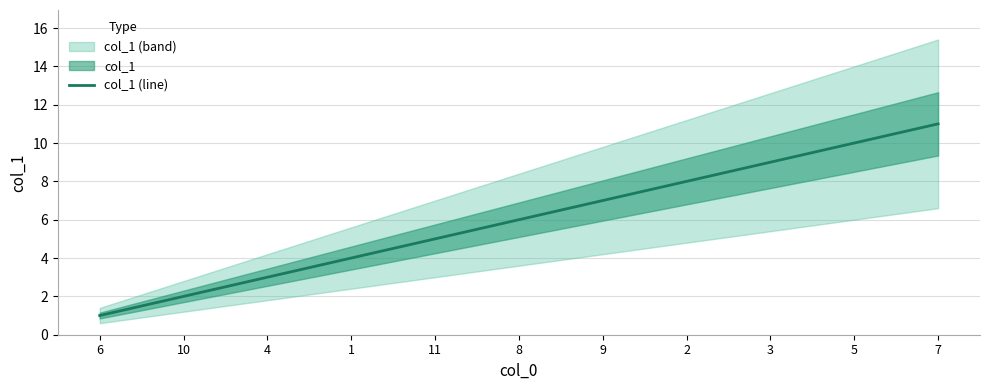

How many lines are shown in the chart?

1